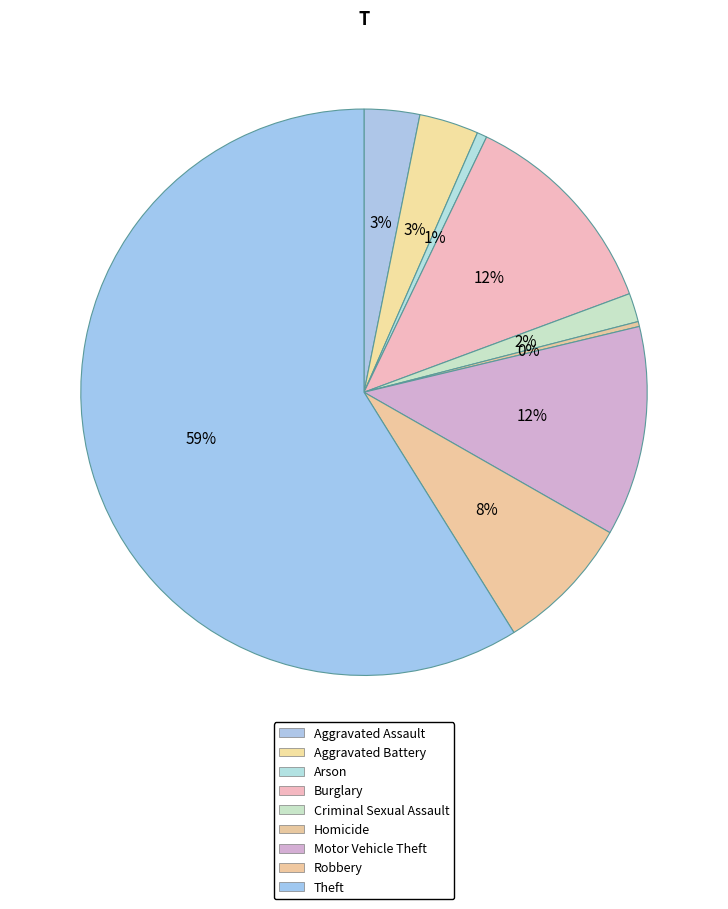

How many segments does this pie chart have?

9